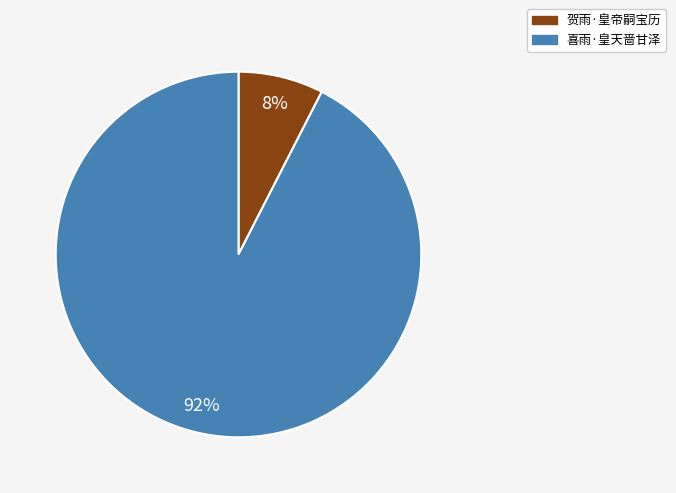

Is the sum of 喜雨·皇天啬甘泽 and 贺雨·皇帝嗣宝历 greater than half?

Yes